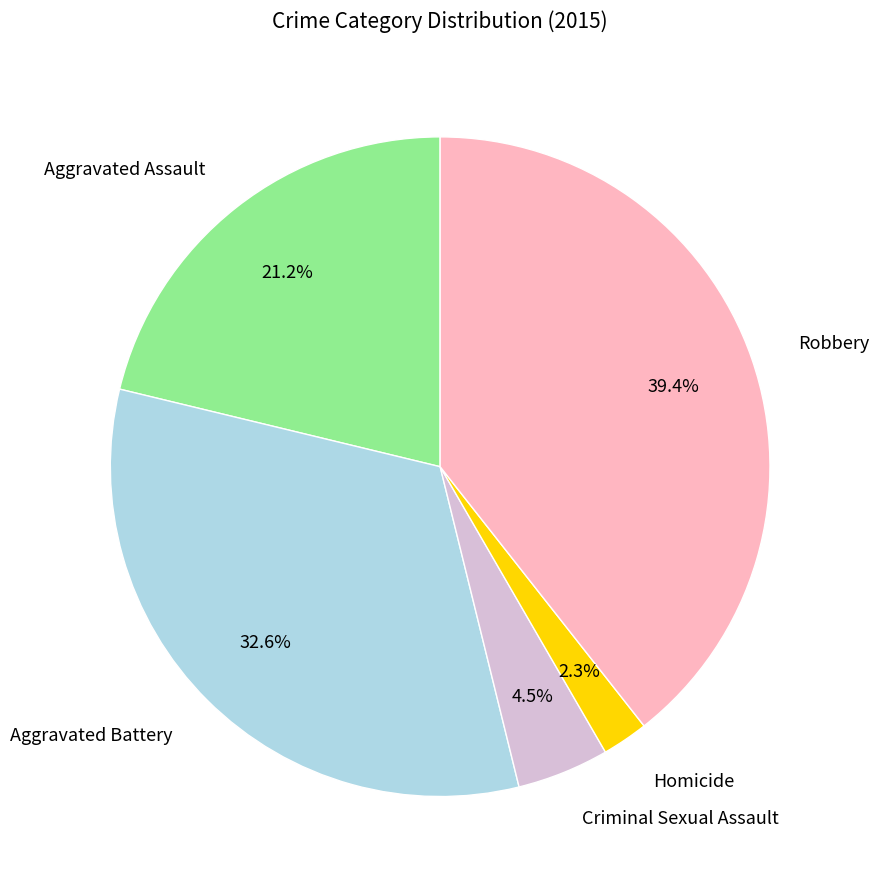

Is there a majority slice in this chart?

No